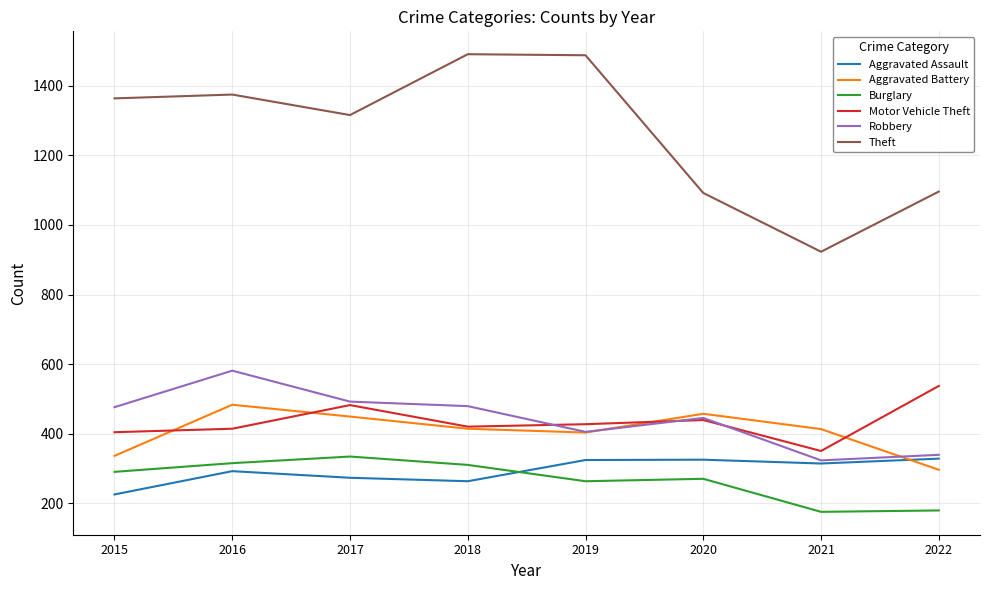

What is the maximum value for Robbery?

581